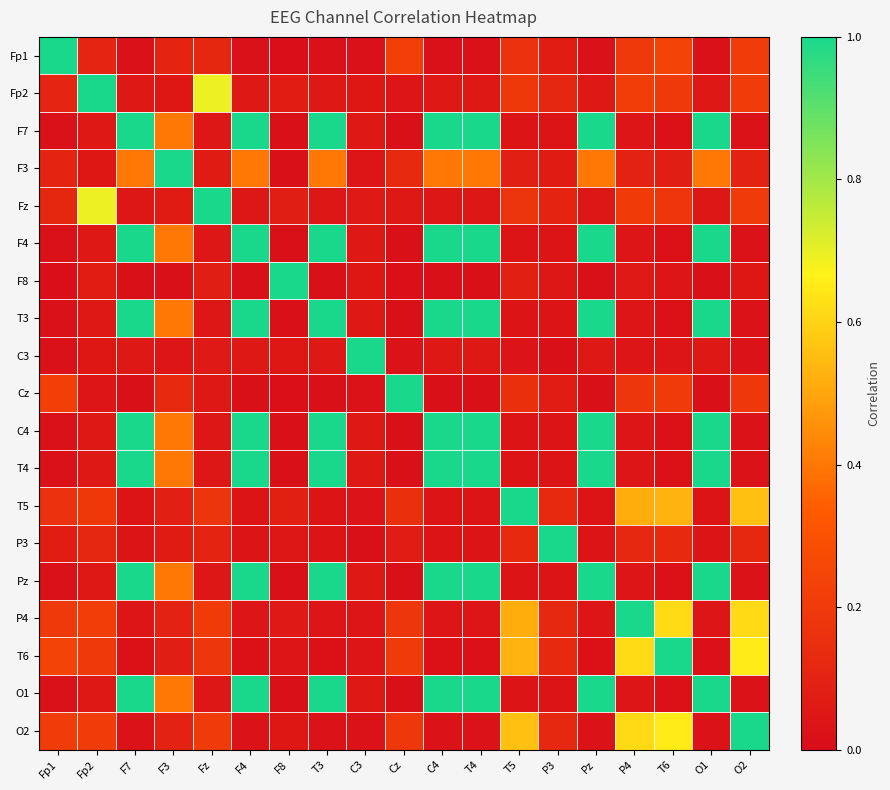

Which label corresponds to the largest value in the chart?

Fp1